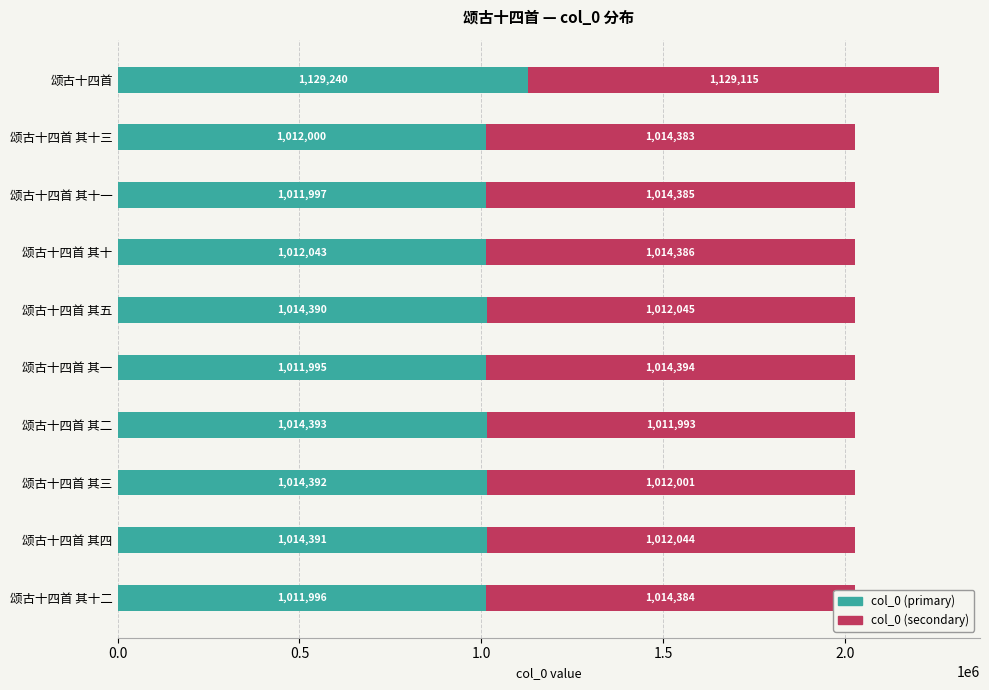

What is the minimum value for col_0 (primary)?

1011995